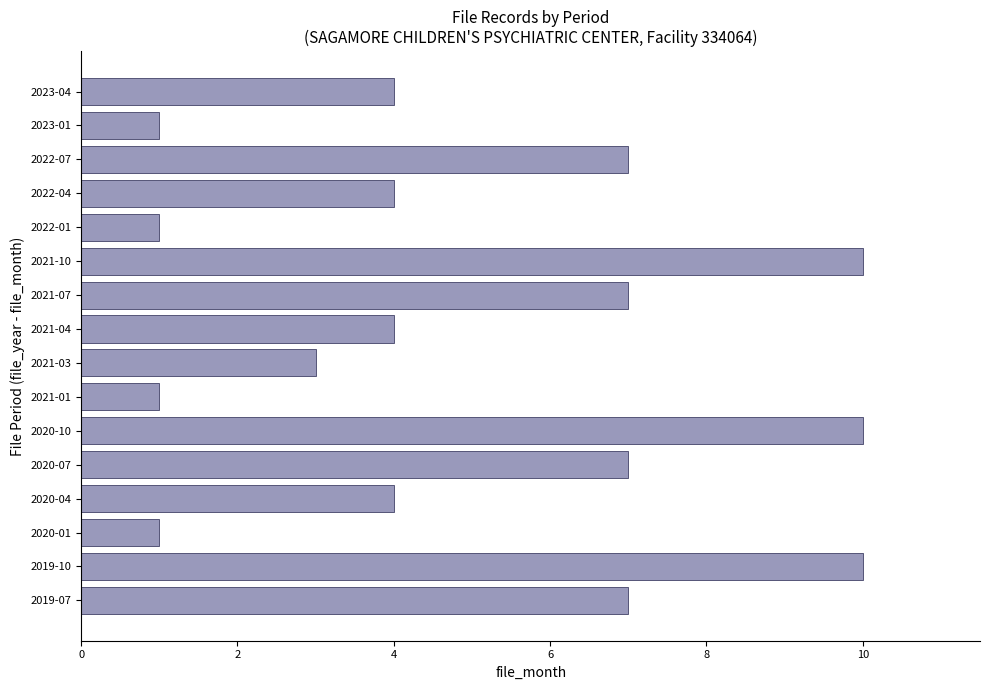

True or false: the data shows 4 at 2021-04.

True